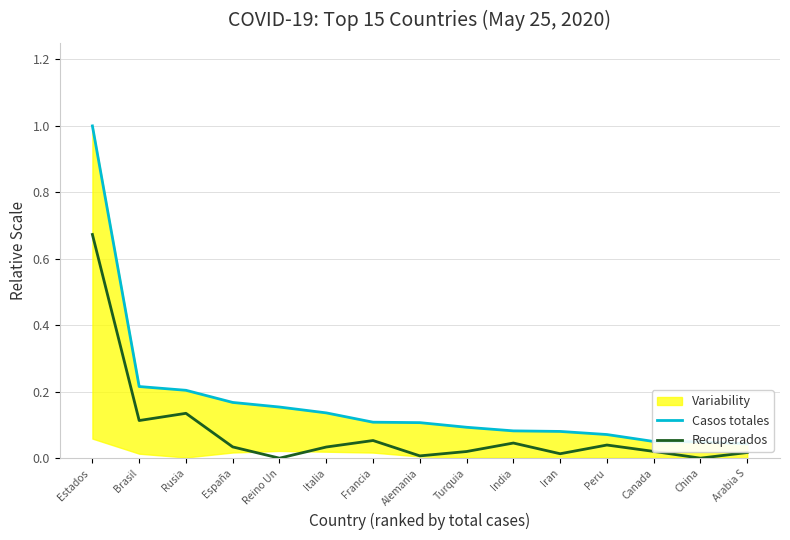

The value of Recuperados at Peru is 0.0. True or false?

False